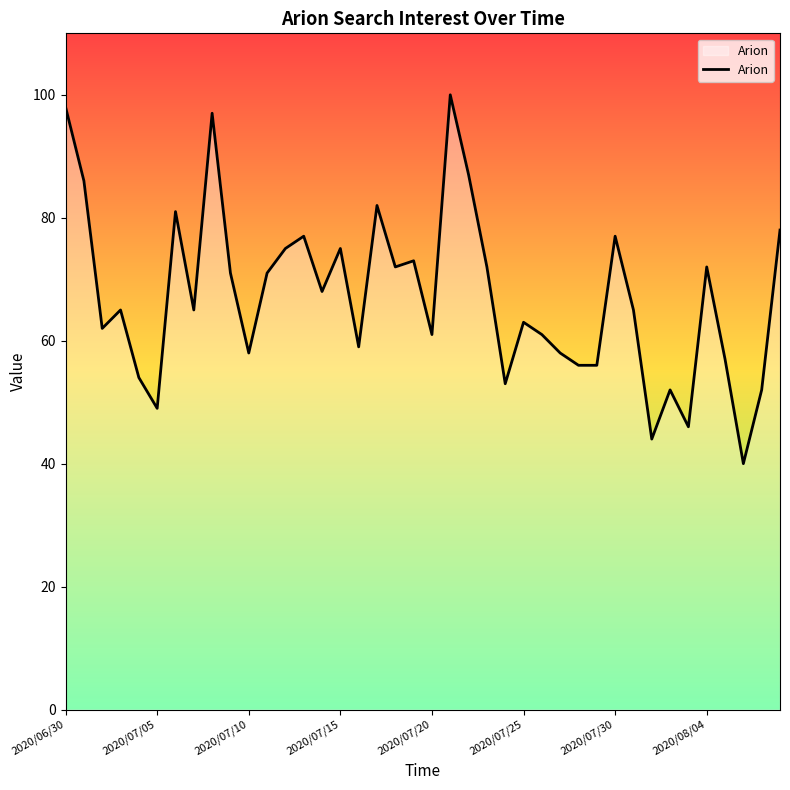

Does the chart have visible grid lines?

No